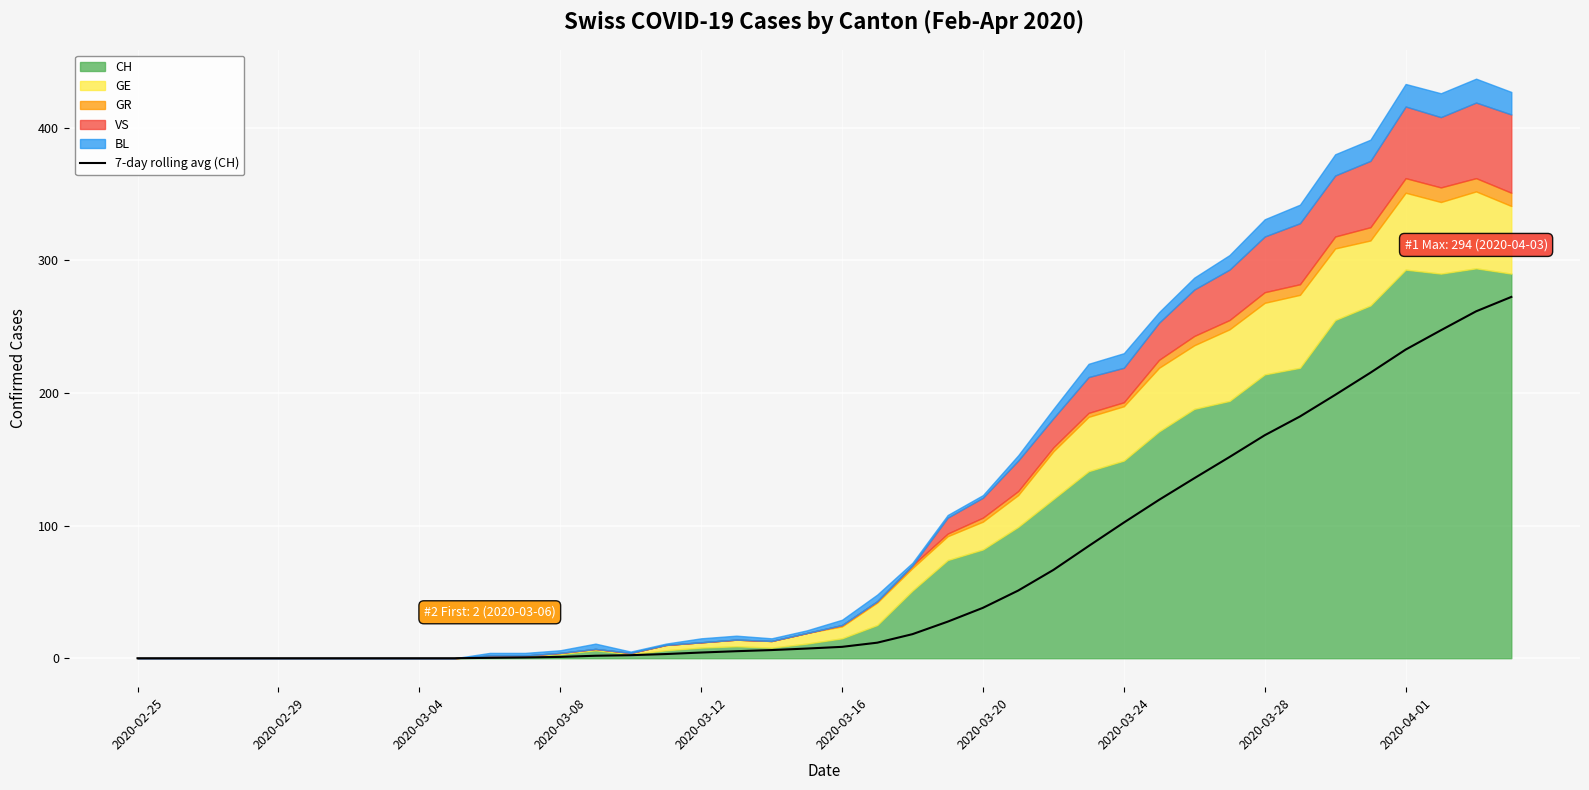

At which category does the chart reach its minimum across all series?

2020-02-25